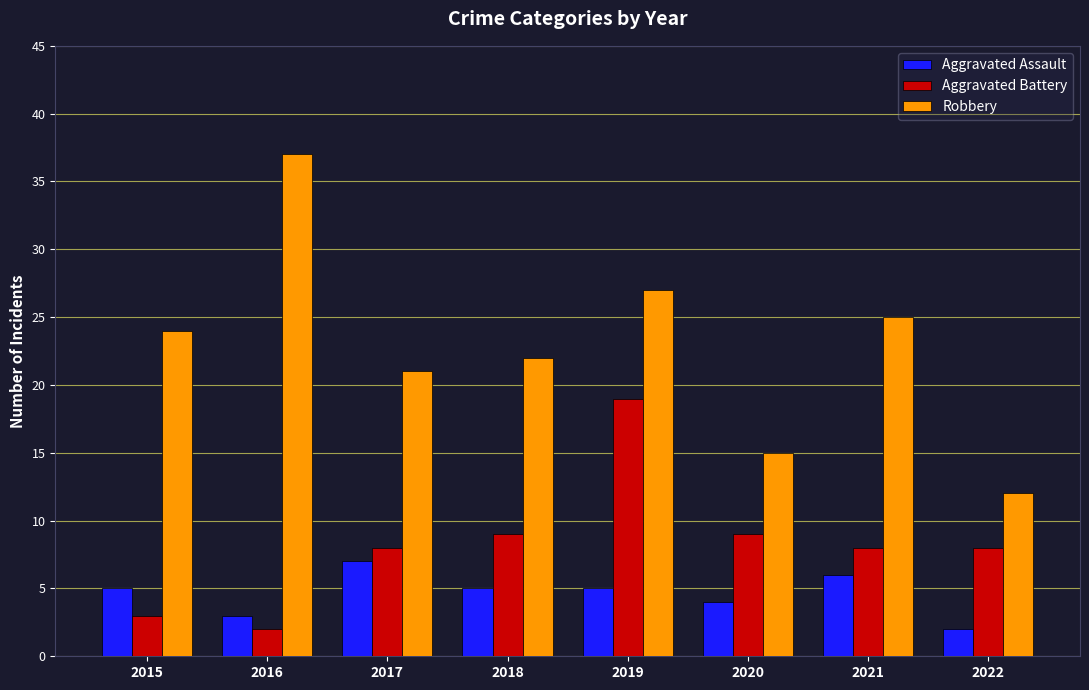

What is the value of the Aggravated Battery bar at the 3rd from the left?

8